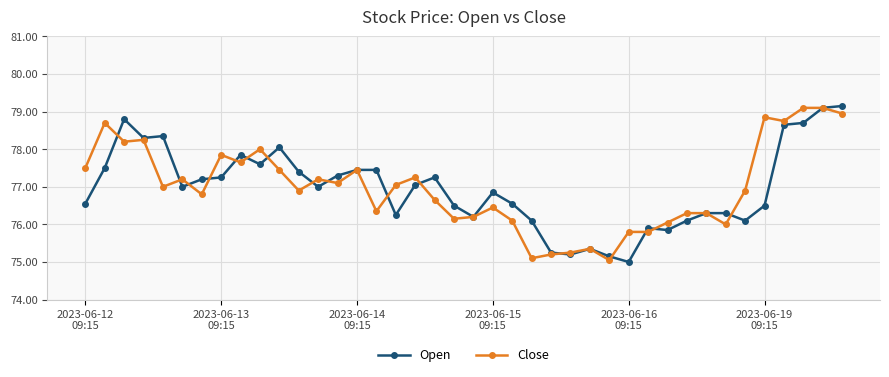

True or false: Open has more than 1 interior local peaks.

True